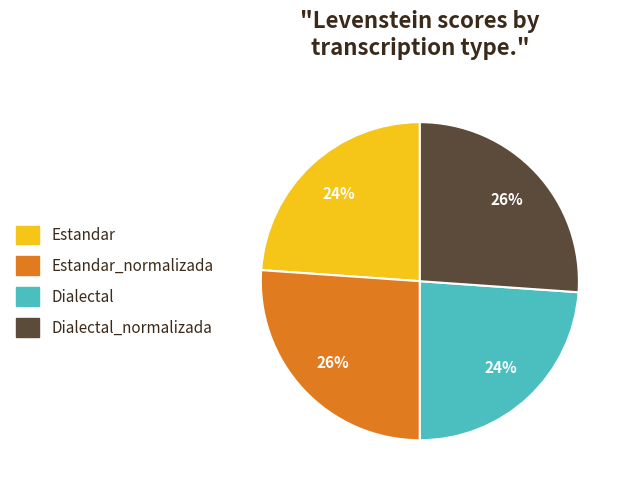

True or false: Estandar accounts for 24% of the total.

True